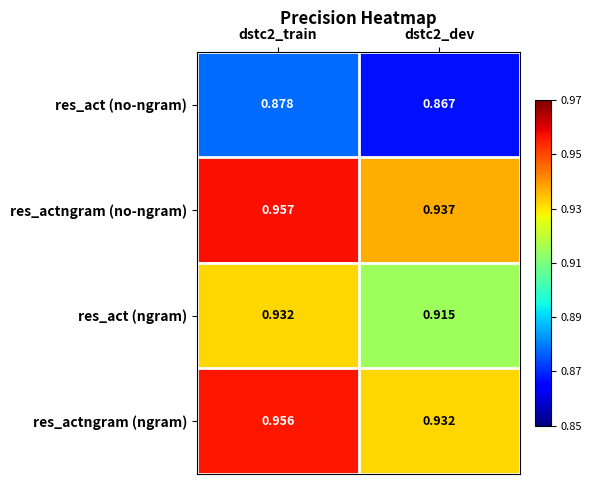

Which series changed the most between dstc2_train and dstc2_dev?

res_actngram (ngram)